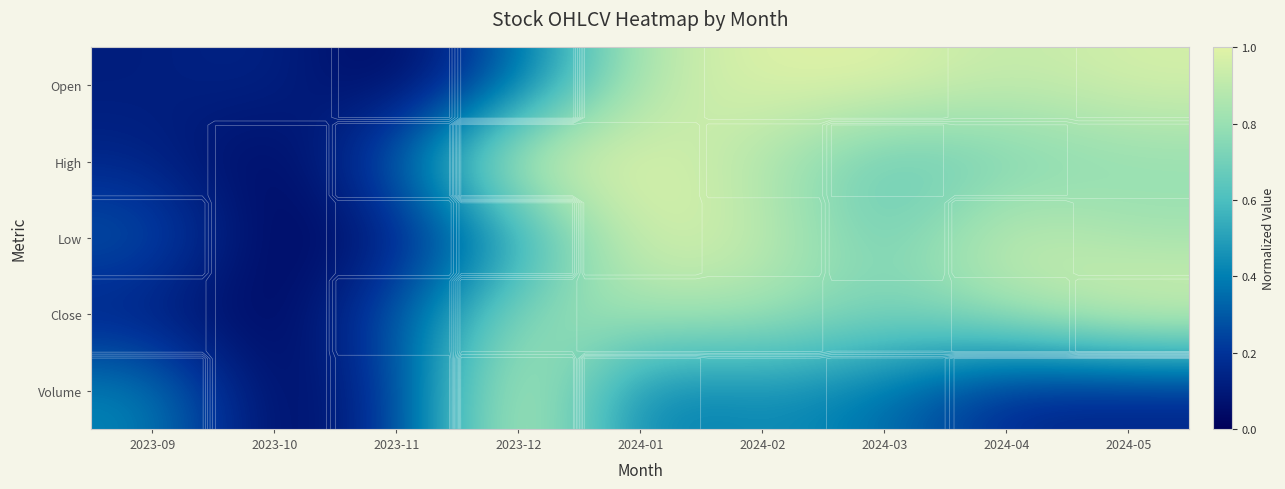

Rank the series at 2023-11 from lowest to highest value.

Open, Low, Volume, Close, High